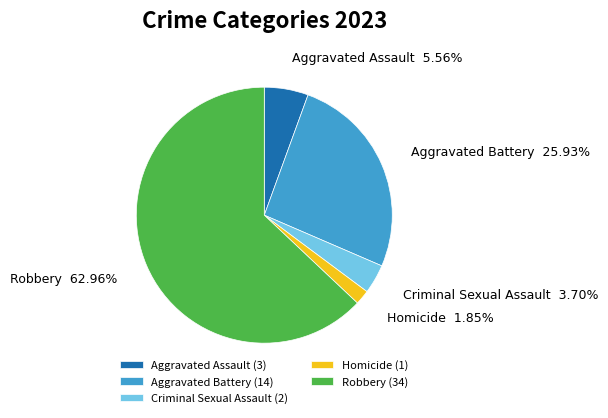

Does any single category account for the majority?

Yes